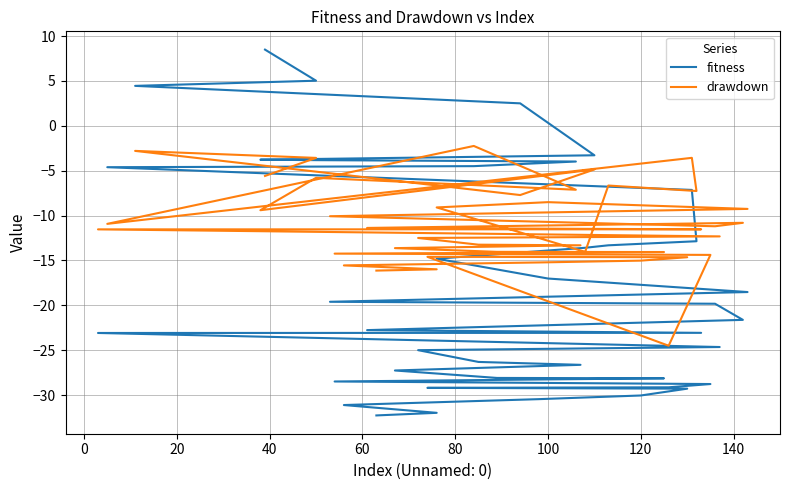

What is the average value of the drawdown series?

-11.0